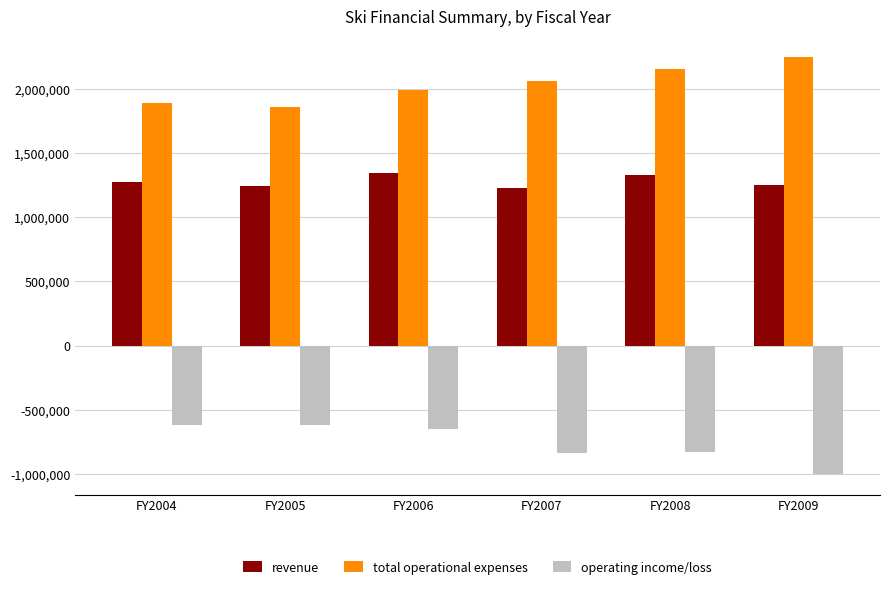

The revenue series shows 514152 at FY2007. True or false?

False